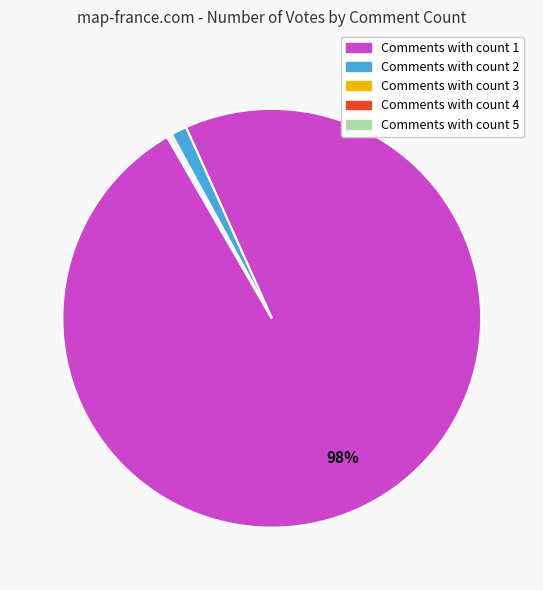

Is there a majority slice in this chart?

Yes